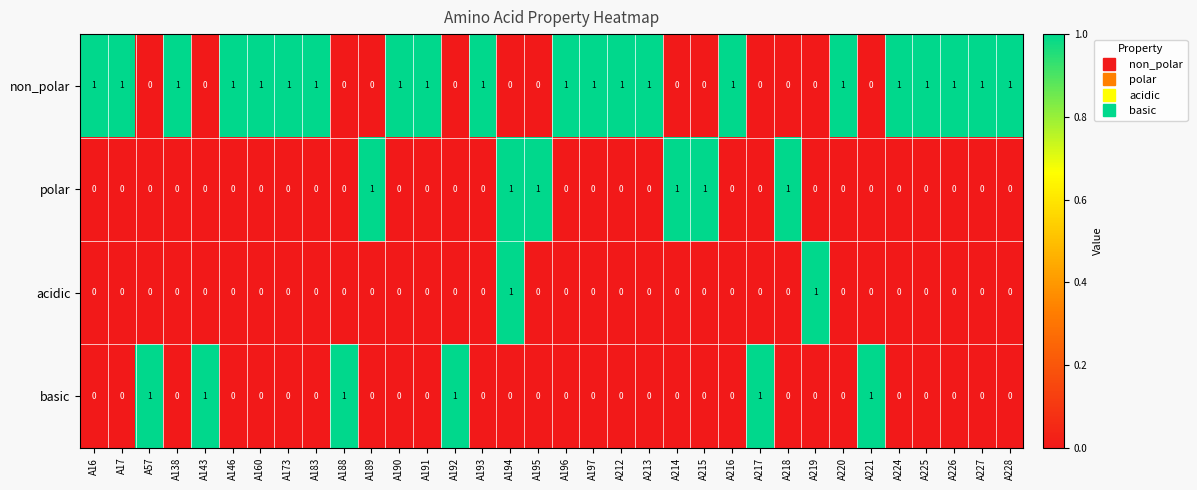

At how many categories does at least one series exceed 0?

34